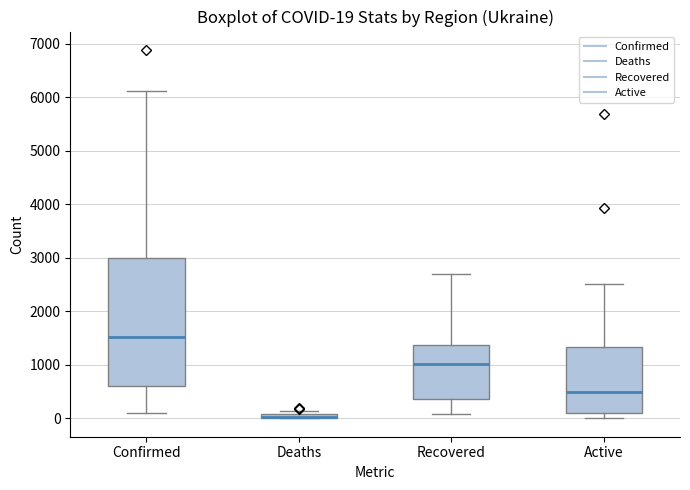

Comparing the boxes themselves (not the whiskers), which one is the tallest?

Confirmed